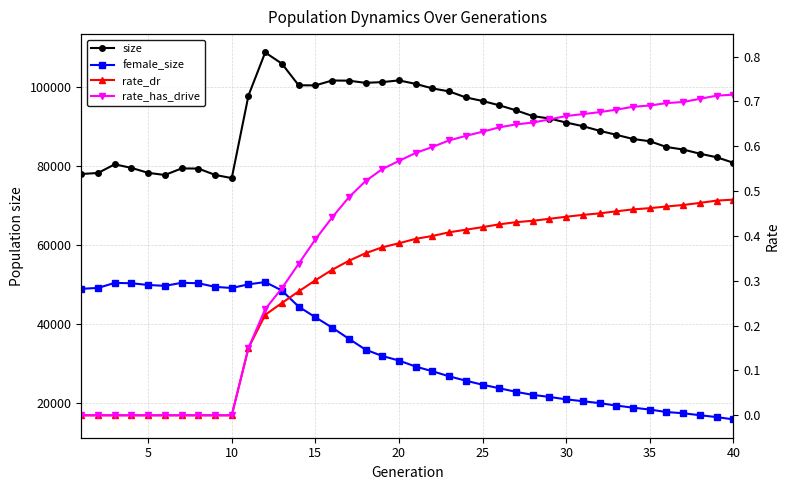

Does the chart have visible grid lines?

Yes